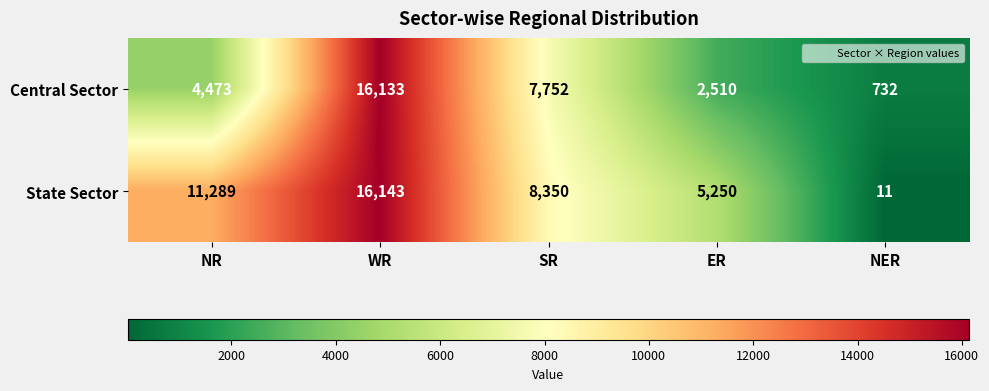

What value does the Central Sector series have at SR, to the nearest 10?

7750